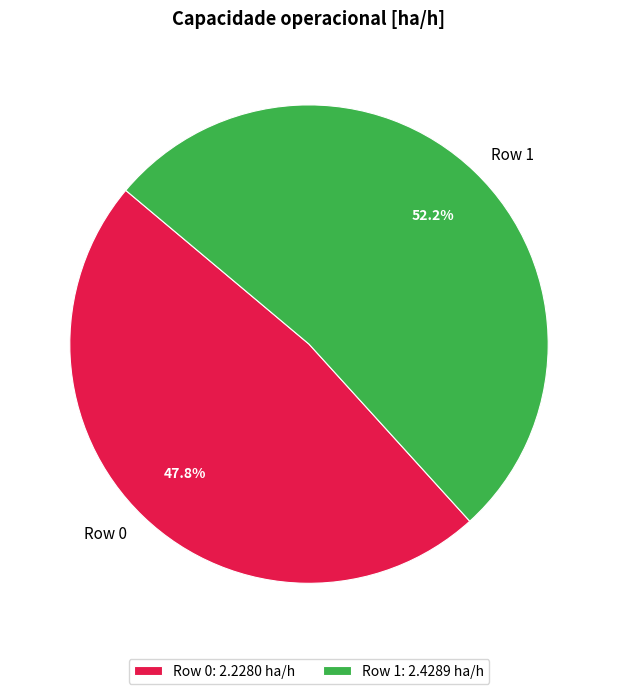

What percentage is the Row 0 slice, to the nearest percent?

48%